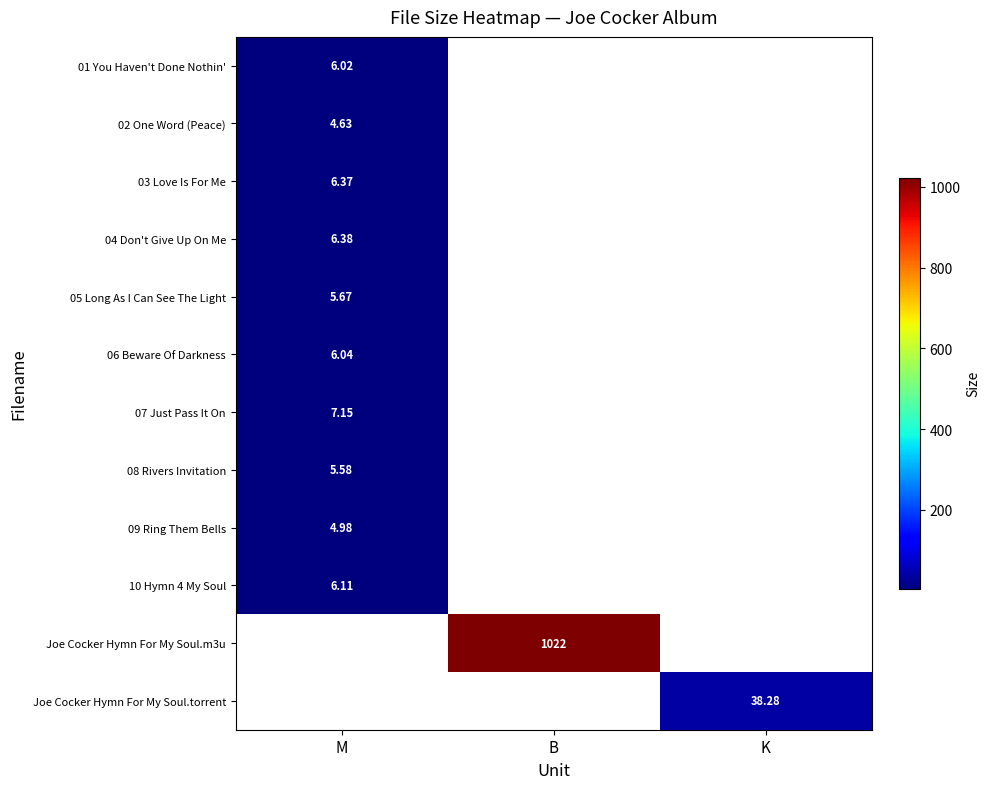

Is the value of 06 Beware Of Darkness at M greater than the value of 03 Love Is For Me at M?

No